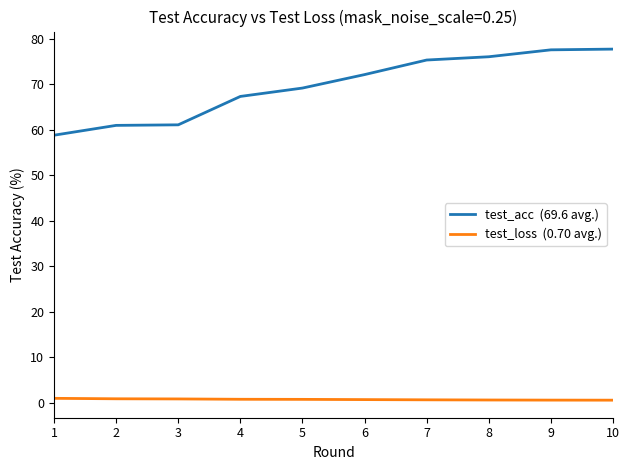

What is the maximum value shown in the chart?

77.7